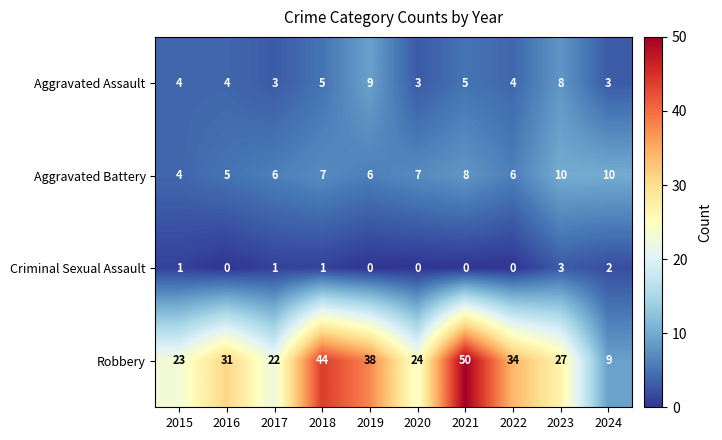

What is the sum of all Aggravated Battery values?

69